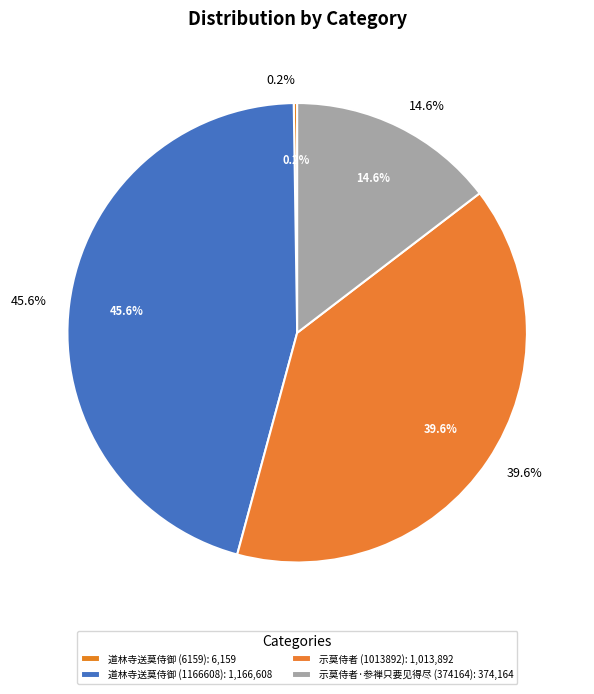

Rank the categories by value from lowest to highest.

道林寺送莫侍御 (6159), 示莫侍者·参禅只要见得尽 (374164), 示莫侍者 (1013892), 道林寺送莫侍御 (1166608)